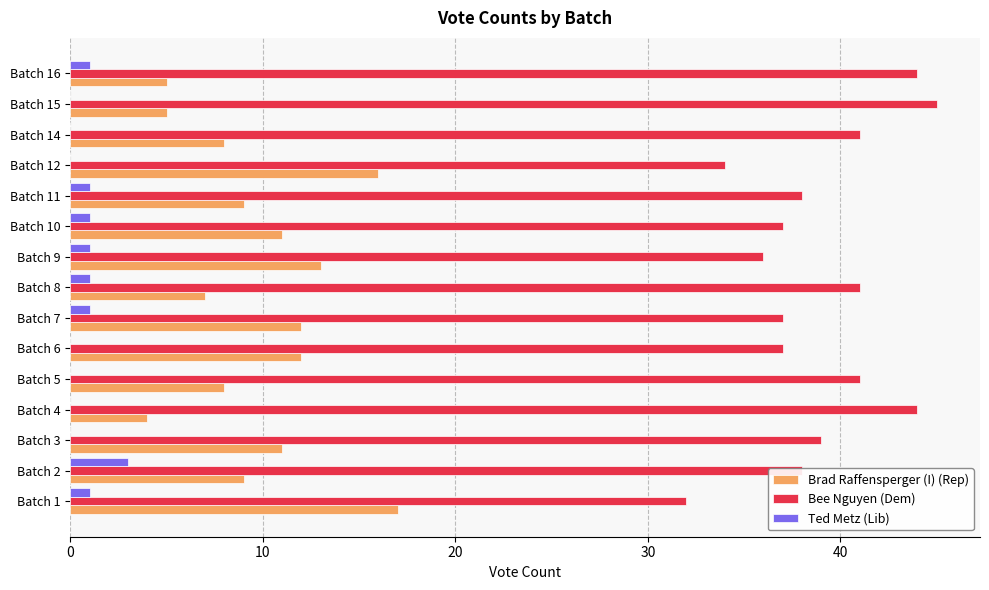

What is the maximum value shown in the chart?

45